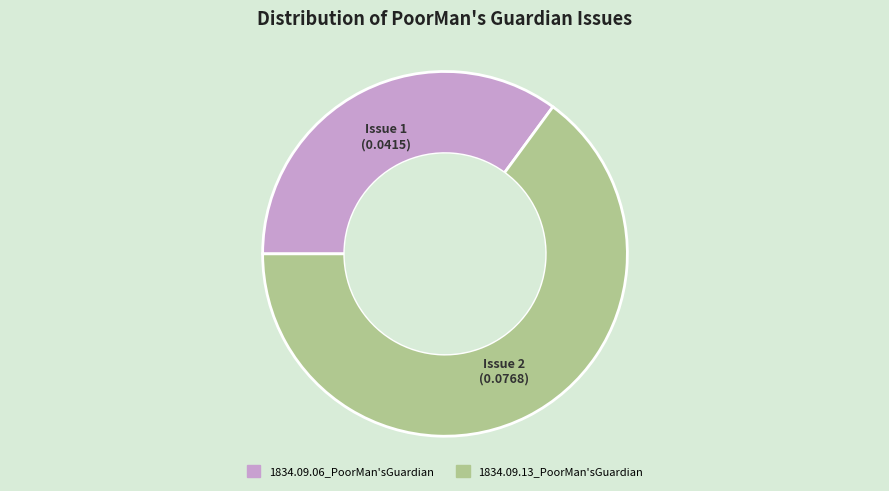

What is the largest slice in the pie chart?

1834.09.13_PoorMan'sGuardian